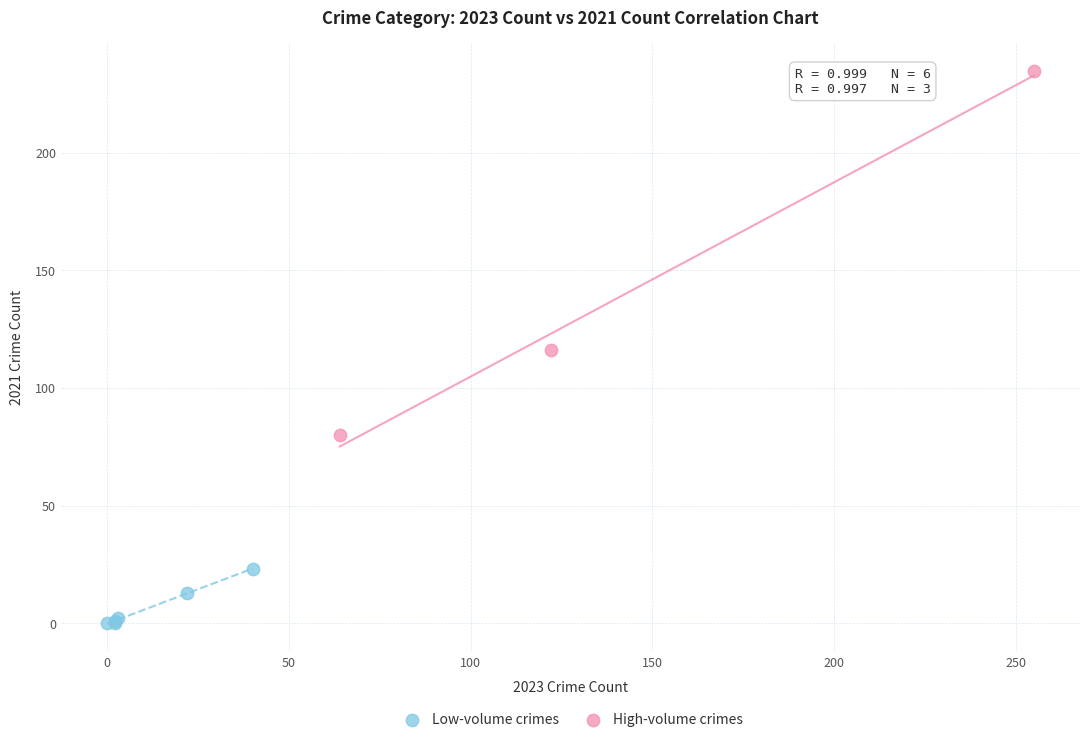

What are all the series names shown in the legend?

Low-volume crimes, High-volume crimes